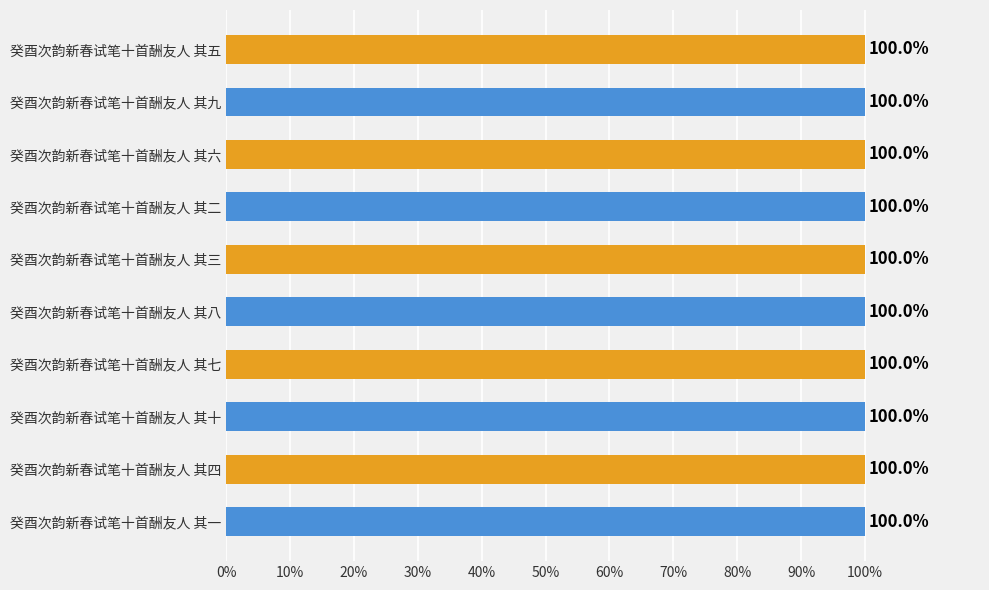

Does the chart contain any negative values?

No